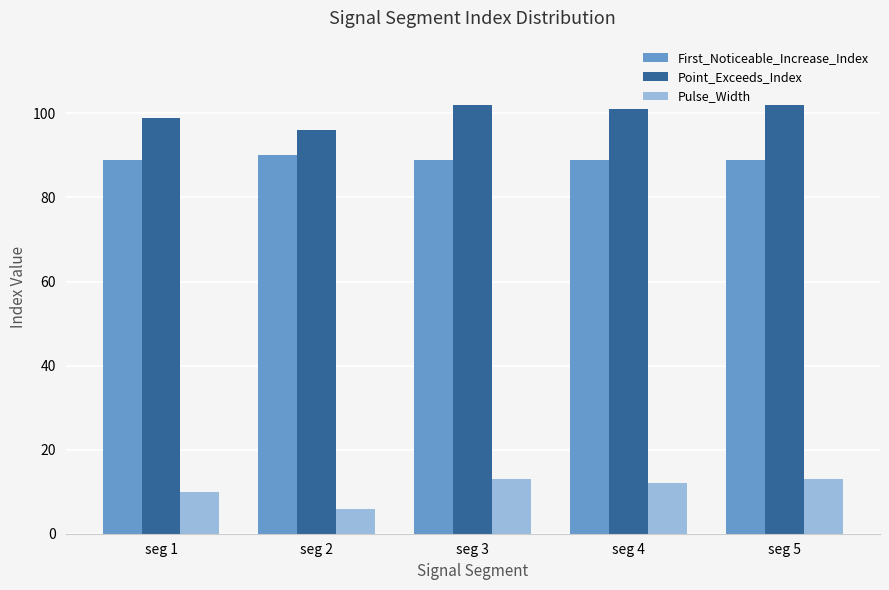

The First_Noticeable_Increase_Index series shows 159 at seg 1. True or false?

False